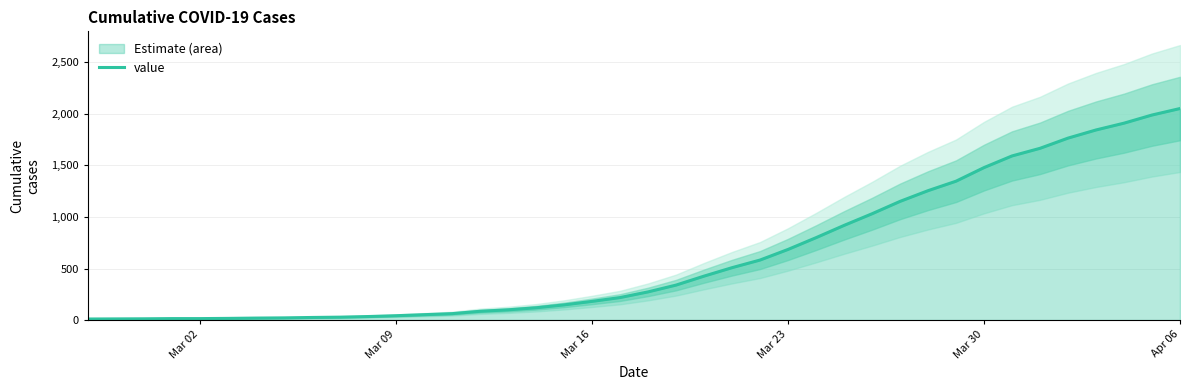

What is the average value?

620